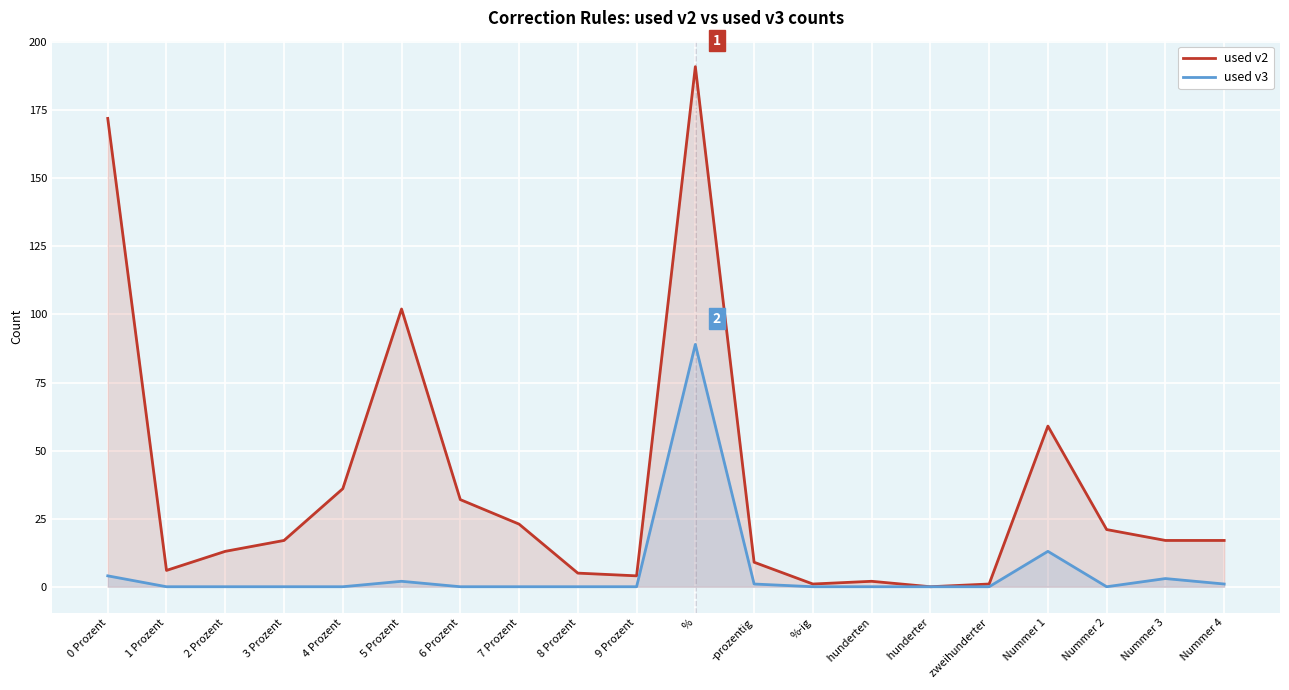

The used v3 series shows -43 at 4 Prozent. True or false?

False